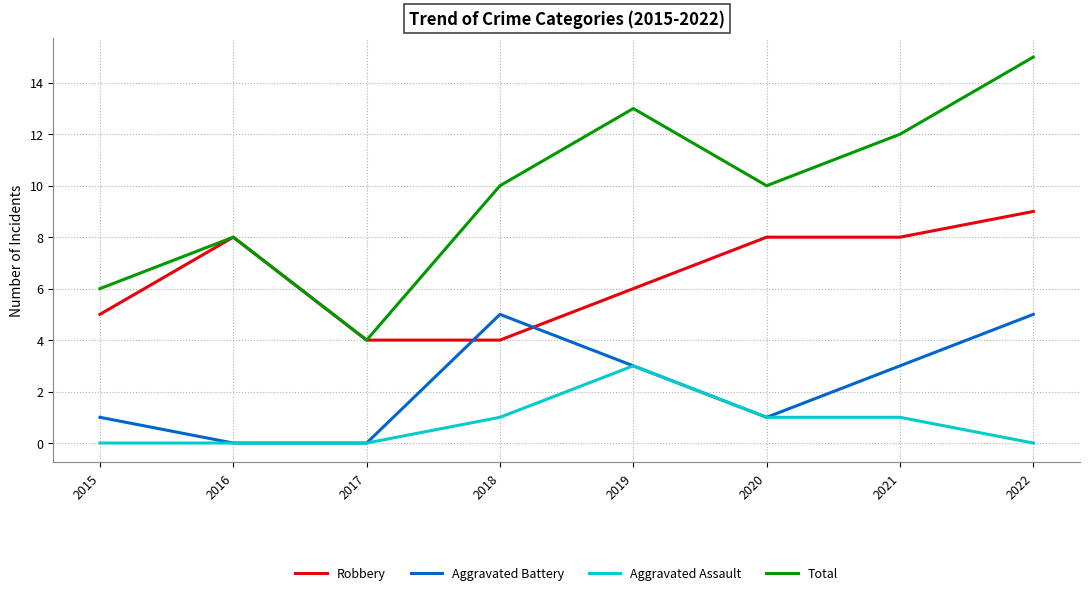

What is the highest value of the Aggravated Battery series?

5